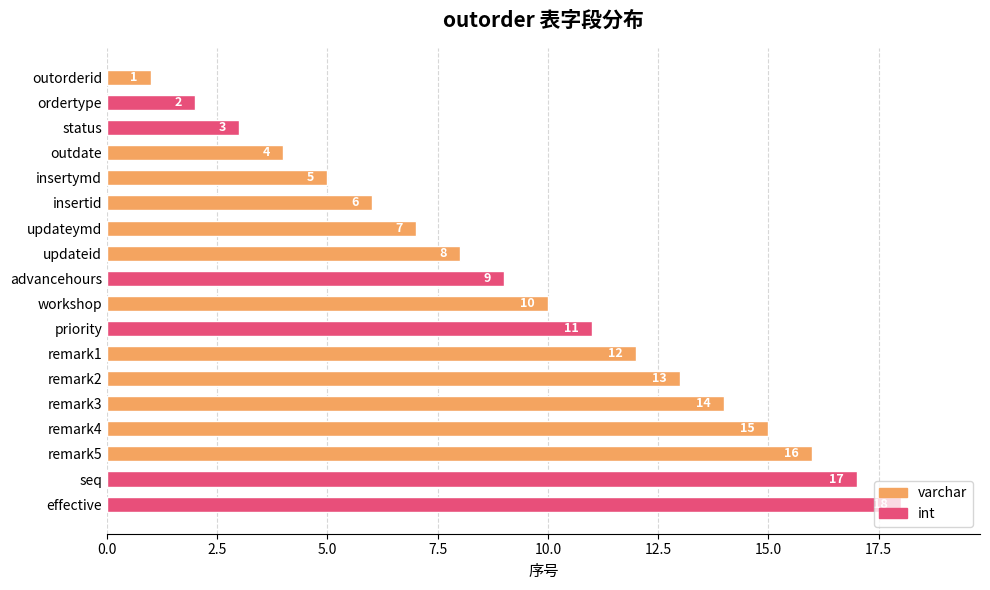

True or false: the data shows 2 at insertymd.

False